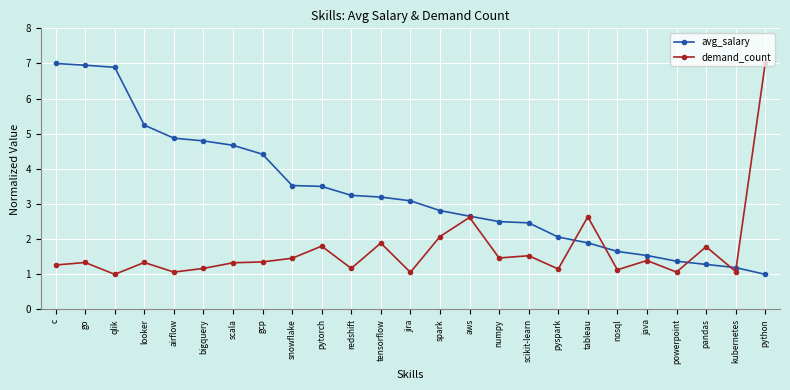

What is the average value of the avg_salary series?

3.4